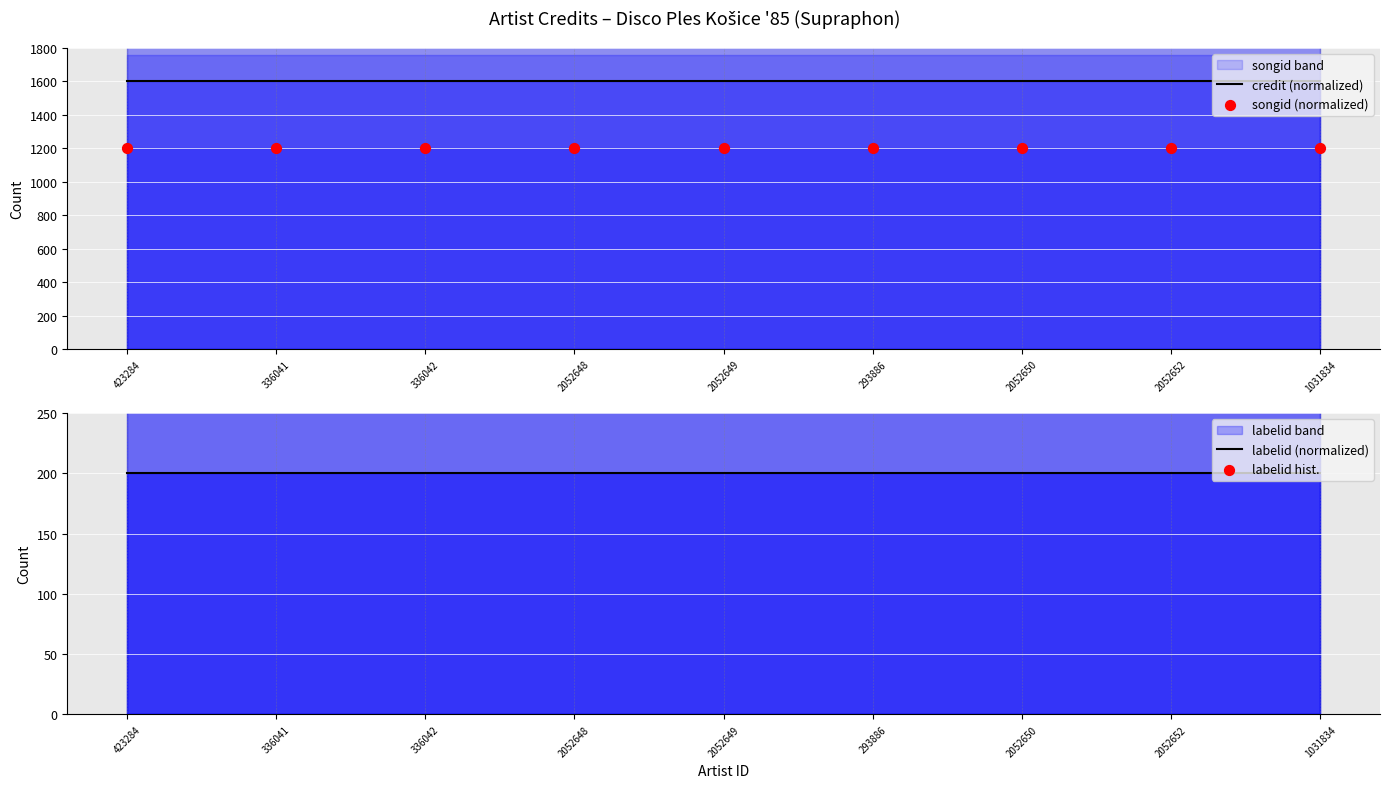

Which series contains the lowest Y value?

labelid (normalized)